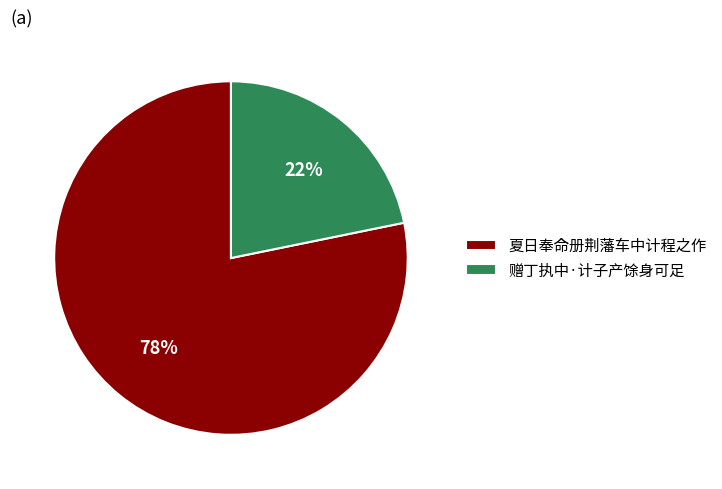

Which has a higher value, 夏日奉命册荆藩车中计程之作 or 赠丁执中·计子产馀身可足?

夏日奉命册荆藩车中计程之作